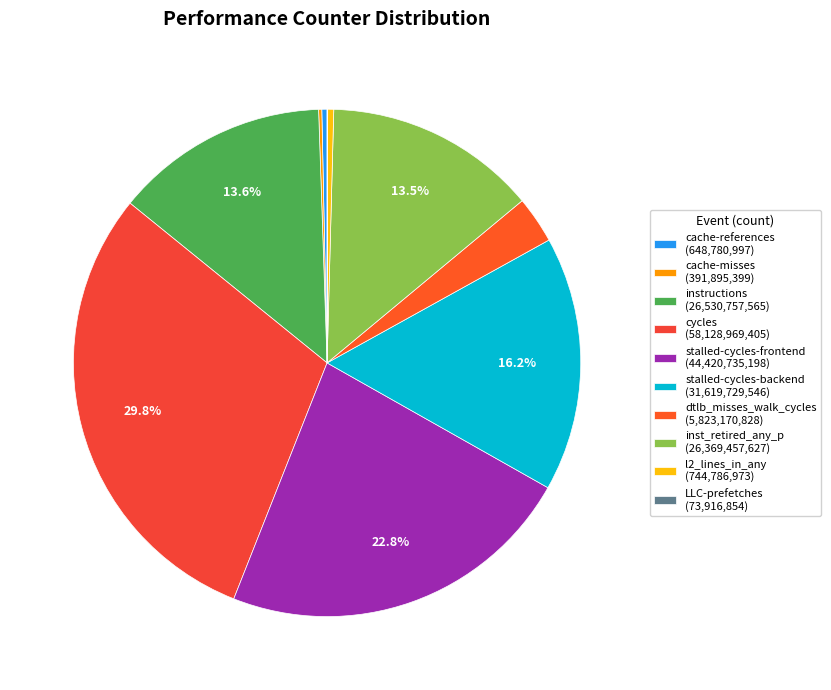

Is it true that stalled-cycles-frontend is 23% of the pie?

True